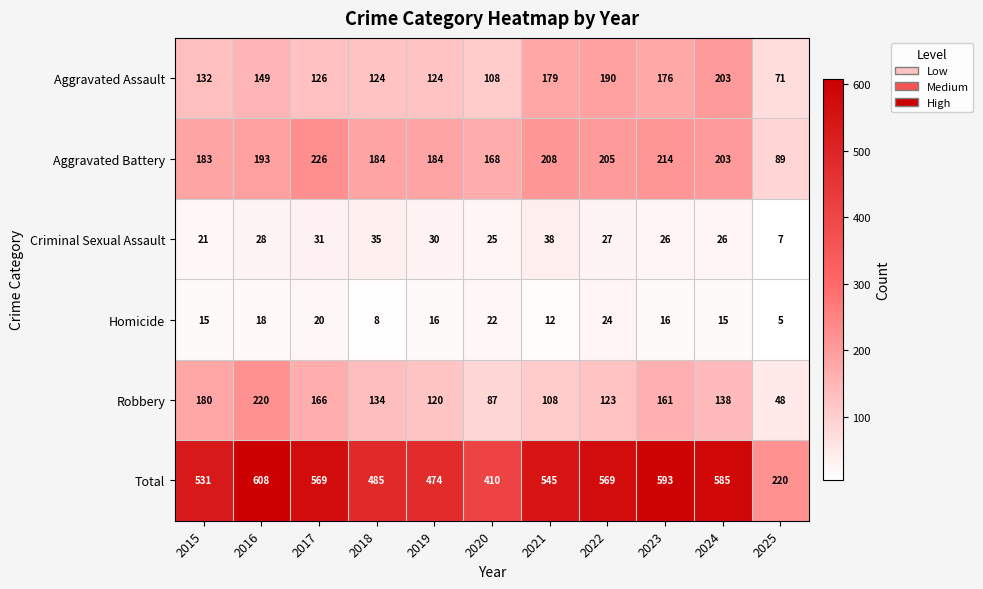

What is the sum of all Homicide values?

171